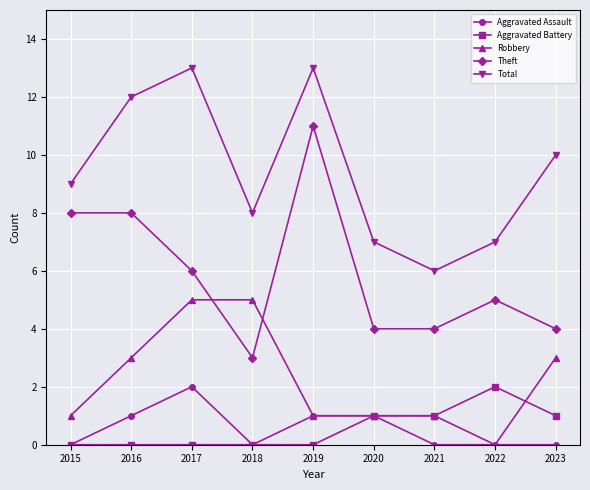

Rank the series at 2023 from highest to lowest value.

Total, Theft, Robbery, Aggravated Battery, Aggravated Assault